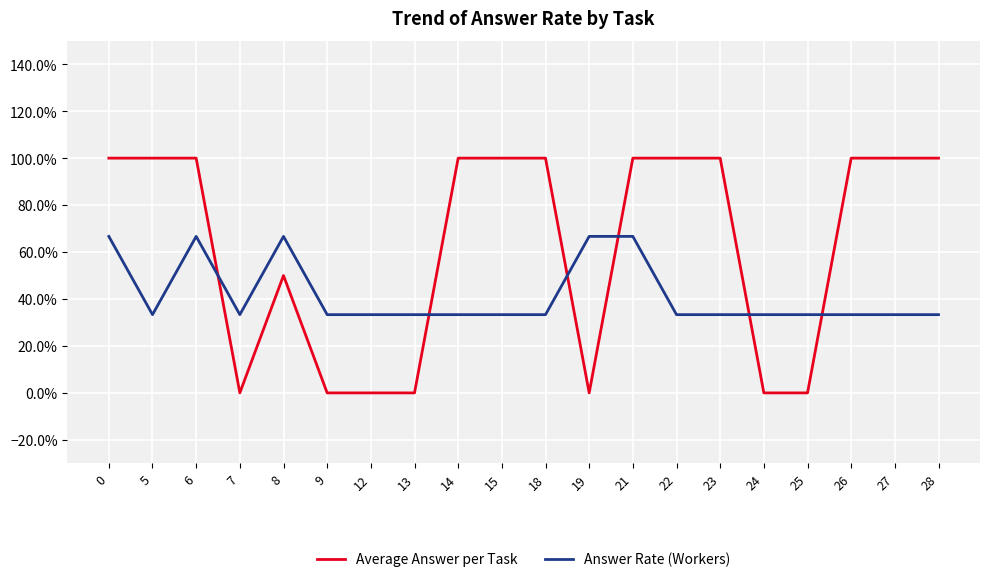

True or false: Answer Rate (Workers) and Average Answer per Task cross at least once.

True